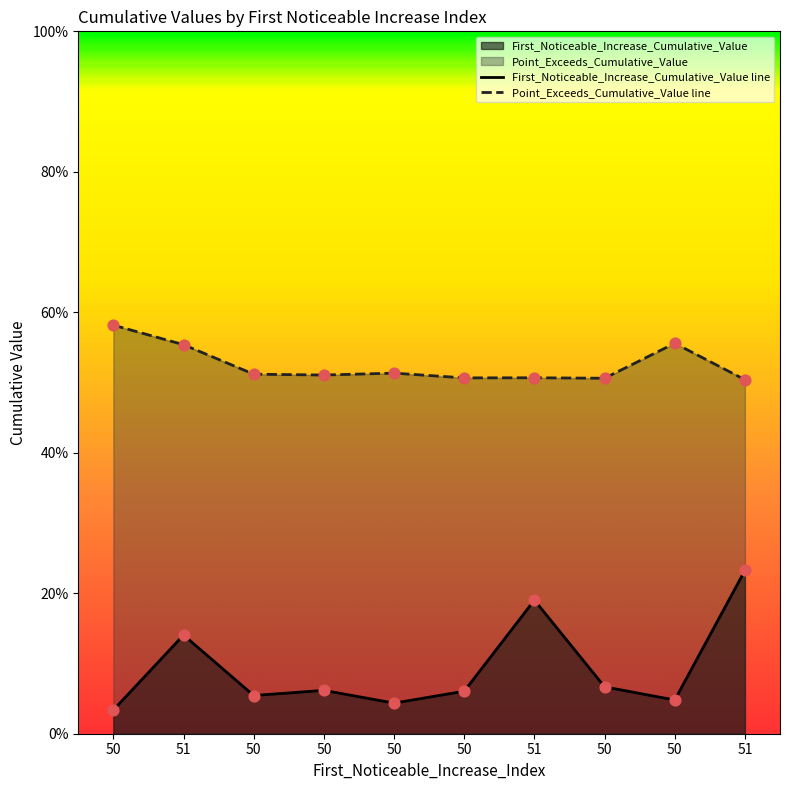

Which series reaches the minimum Y coordinate?

First_Noticeable_Increase_Cumulative_Value